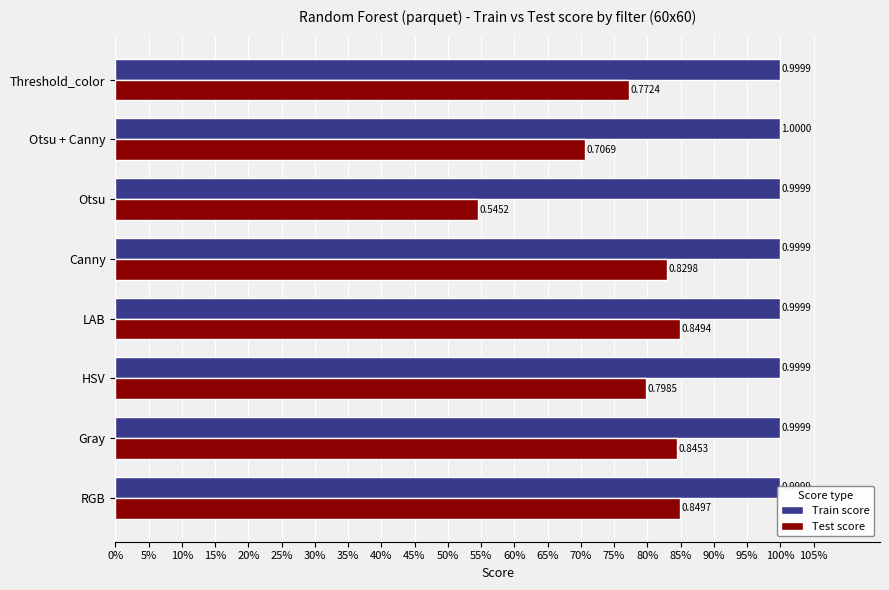

Is the value of Test score at Otsu + Canny greater than the value of Train score at Gray?

No